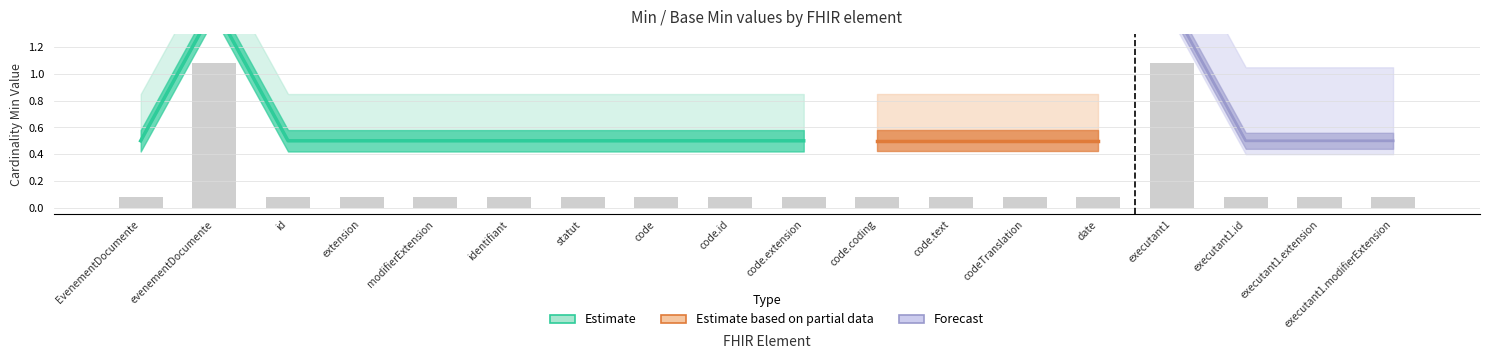

How many values in base_min_values are above zero?

2